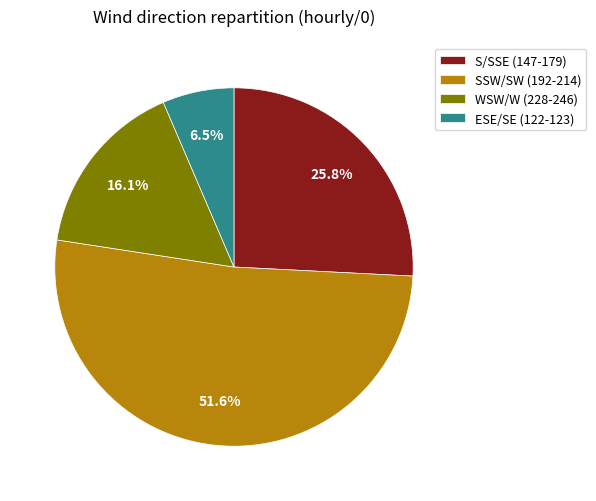

Approximately how many times larger is the value at S/SSE (147-179) compared to ESE/SE (122-123)?

4.0